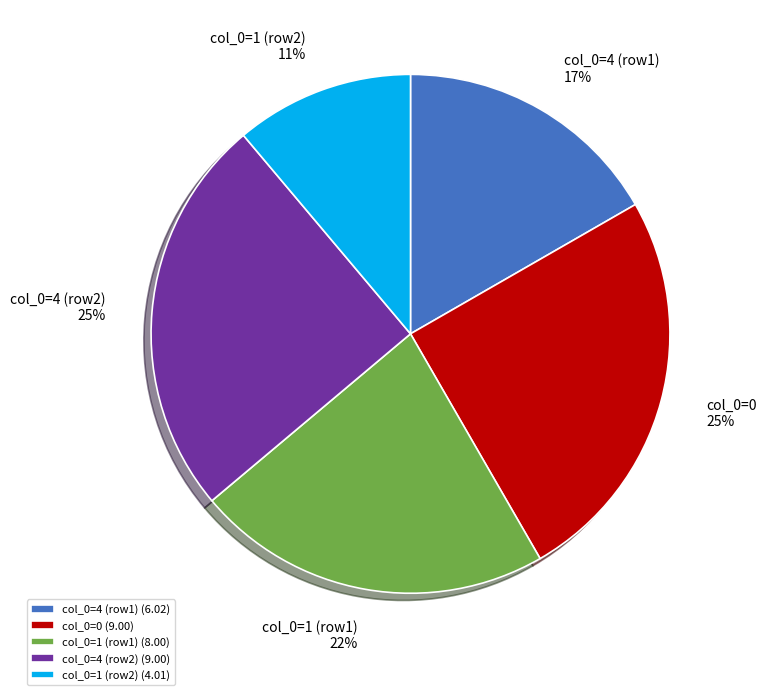

To the nearest percent, what is the difference between the col_0=4 (row1) and col_0=4 (row2) slice percentages?

8%